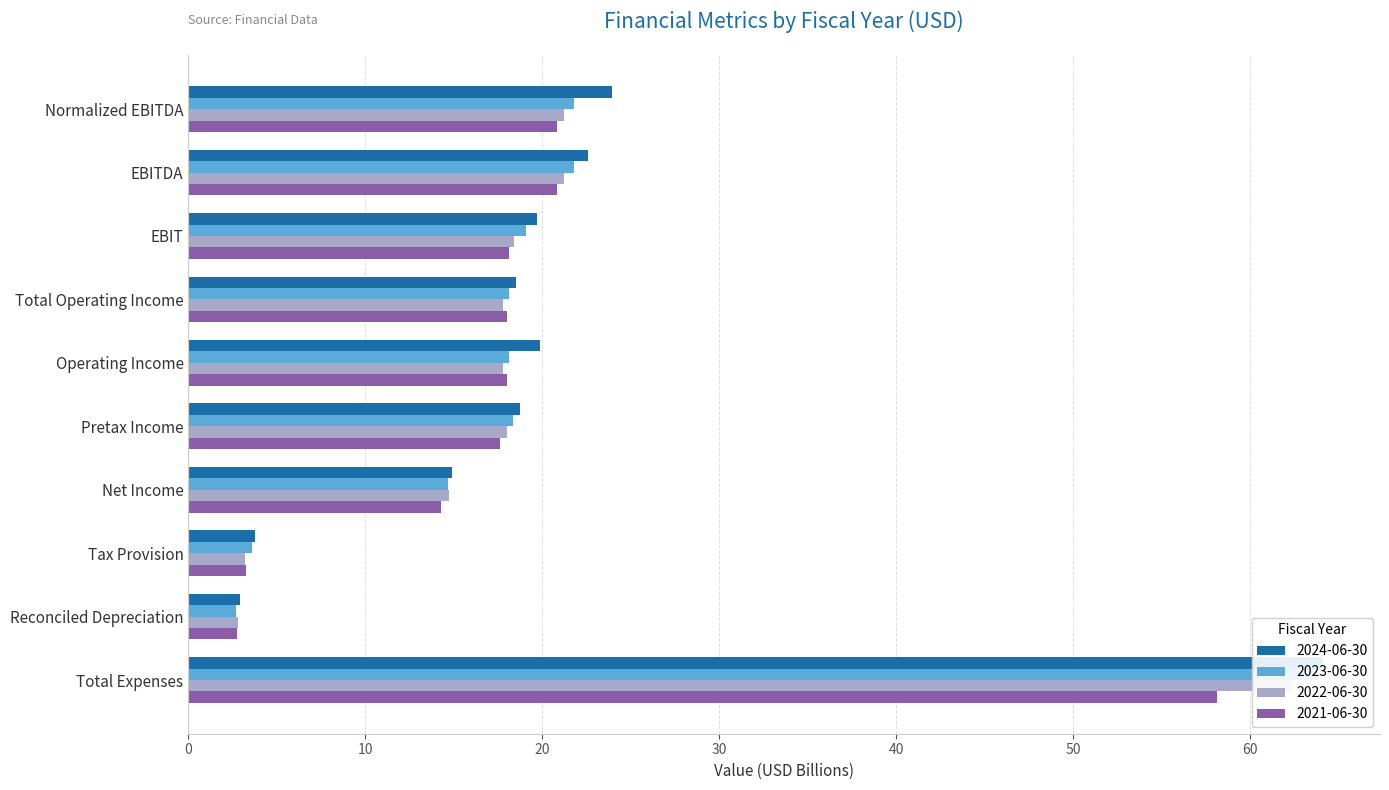

Which series has the largest range (max minus min)?

2024-06-30